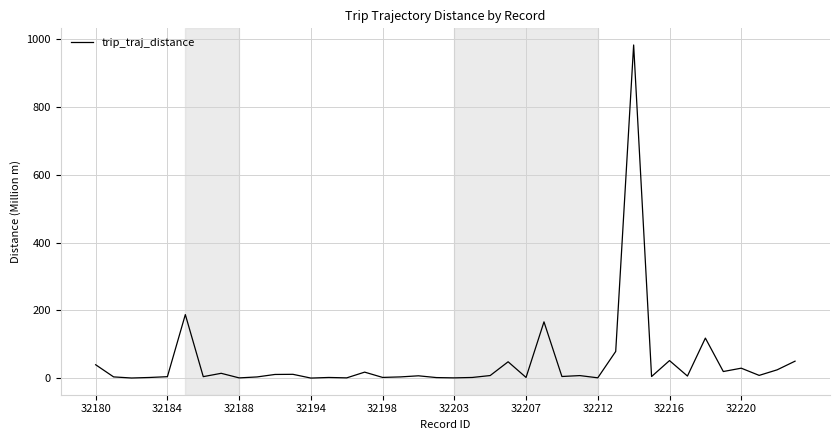

Does the chart have visible grid lines?

Yes